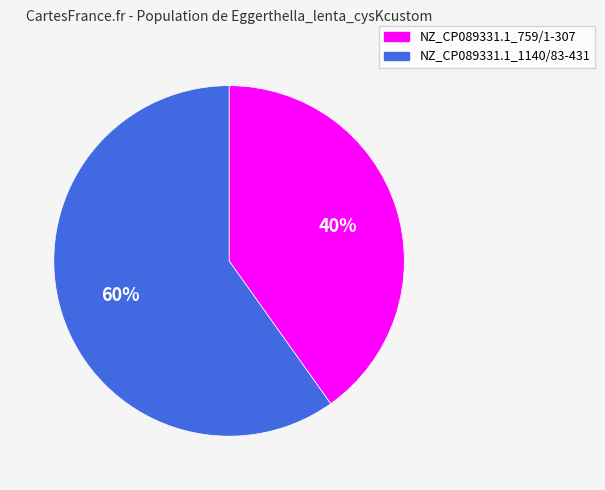

How many segments does this pie chart have?

2